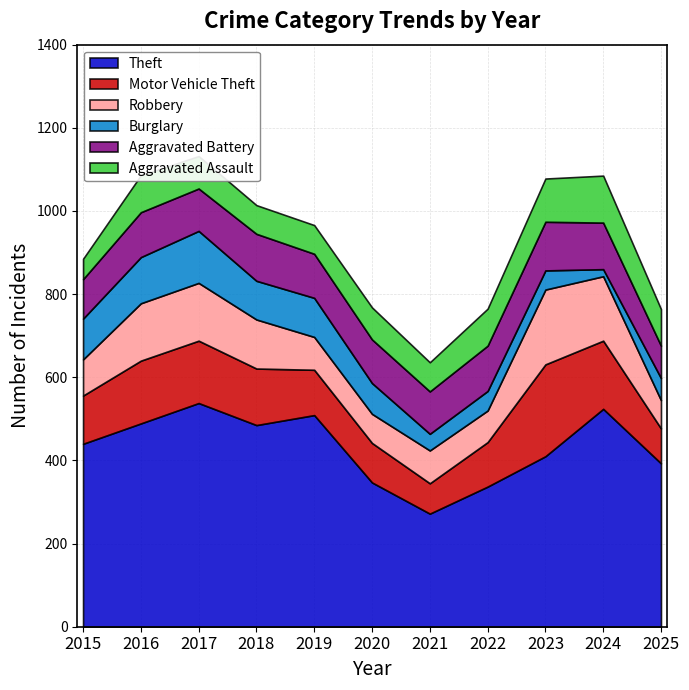

How many interior local valleys does the Burglary series have?

3